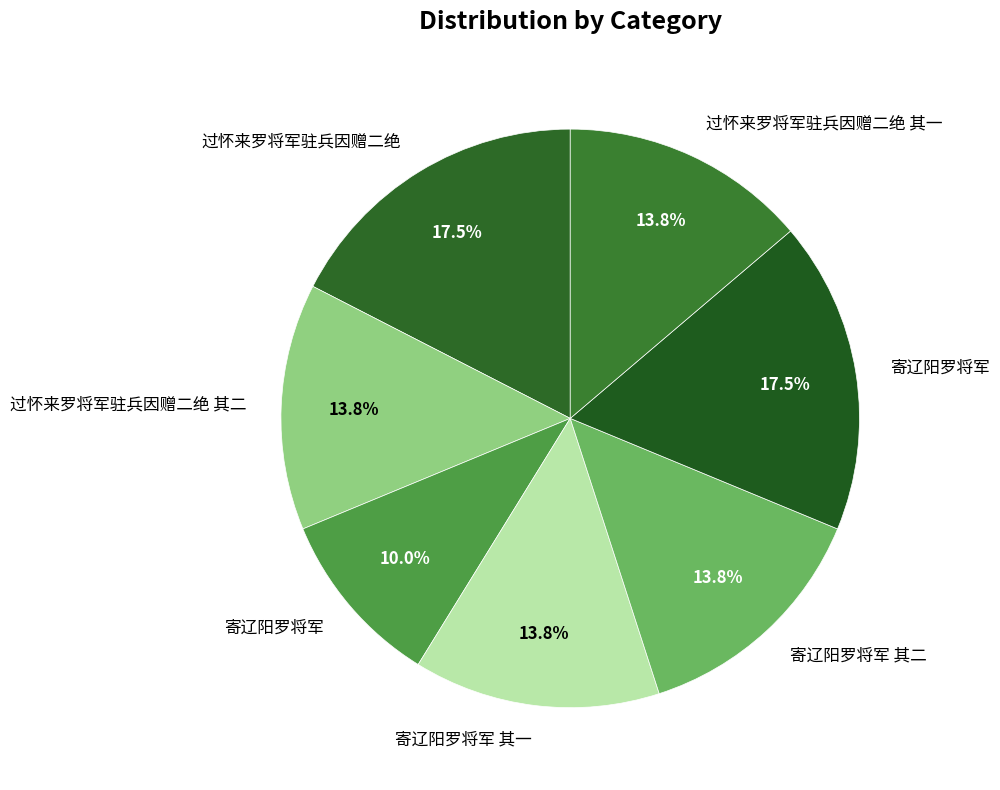

Rank the categories by value from highest to lowest.

寄辽阳罗将军, 过怀来罗将军驻兵因赠二绝, 寄辽阳罗将军 其二, 寄辽阳罗将军 其一, 过怀来罗将军驻兵因赠二绝 其二, 过怀来罗将军驻兵因赠二绝 其一, 寄辽阳罗将军